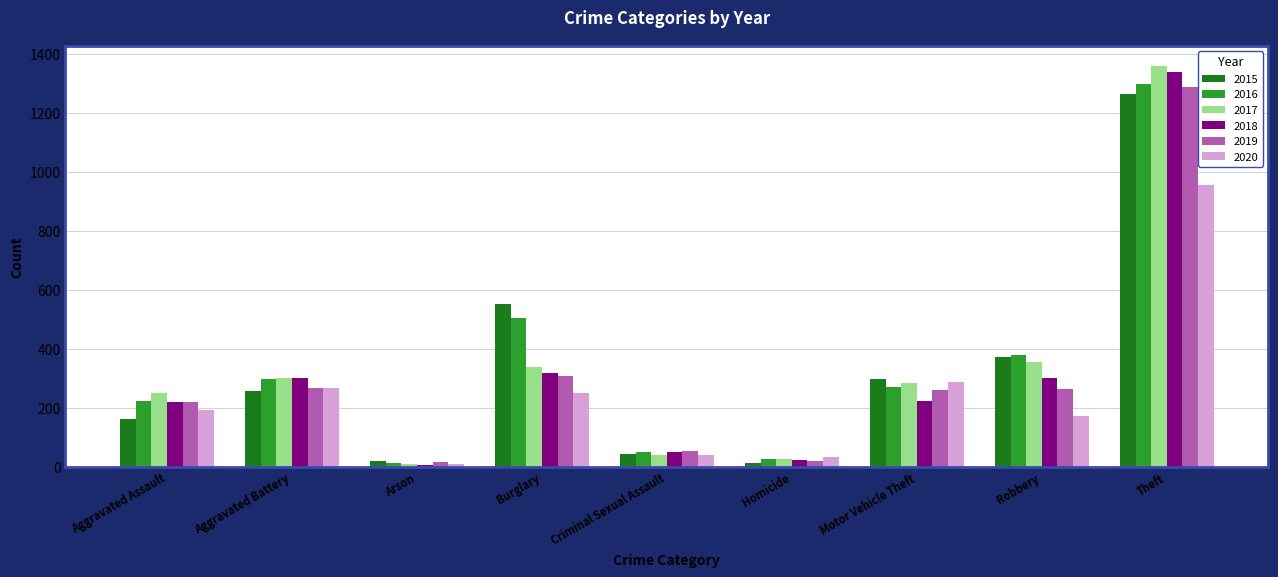

True or false: 2017 has a value of 339 at Burglary.

True